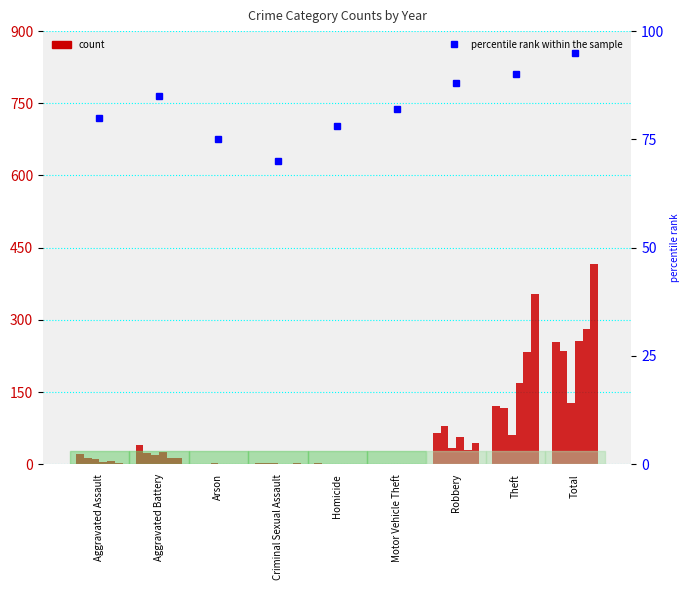

Between Total and Robbery, which is larger?

Total